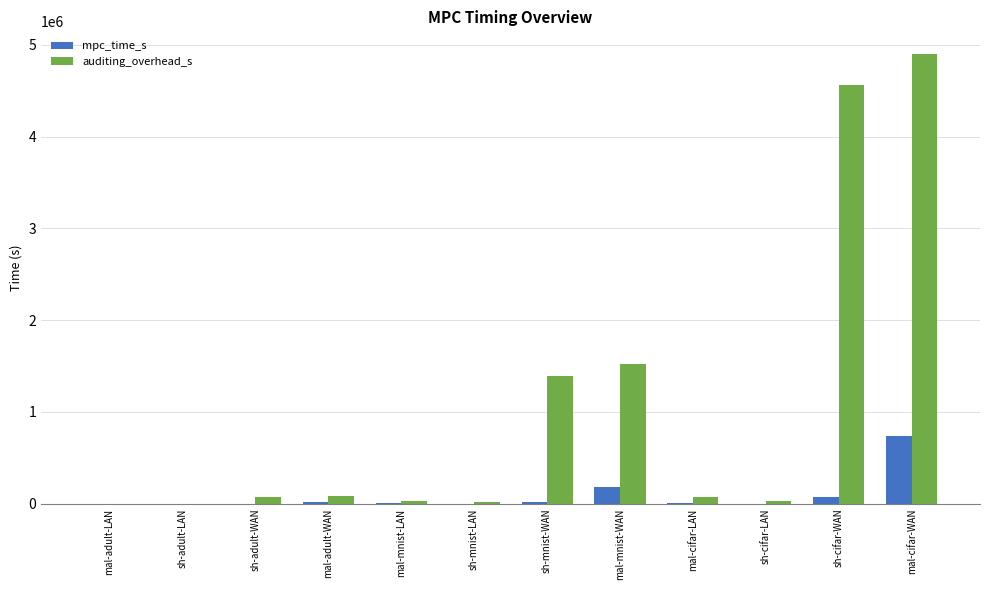

The auditing_overhead_s series shows 1520460.5 at mal-mnist-WAN. True or false?

True